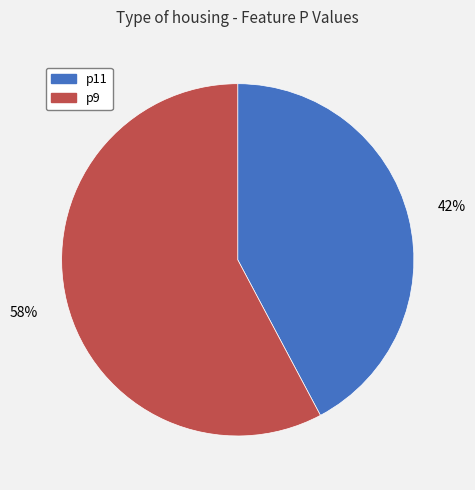

Is there any slice that represents more than half of the pie?

Yes